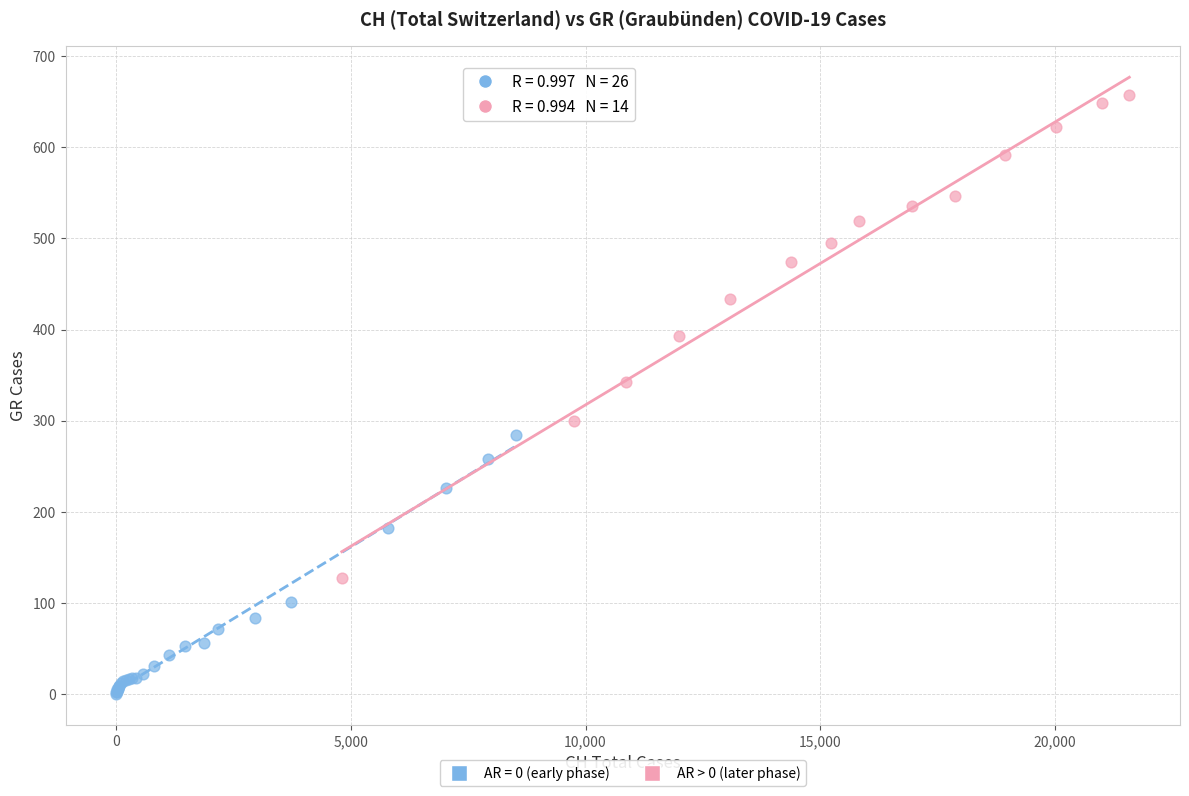

Which series has the largest Y range (max minus min)?

AR > 0 (later phase)